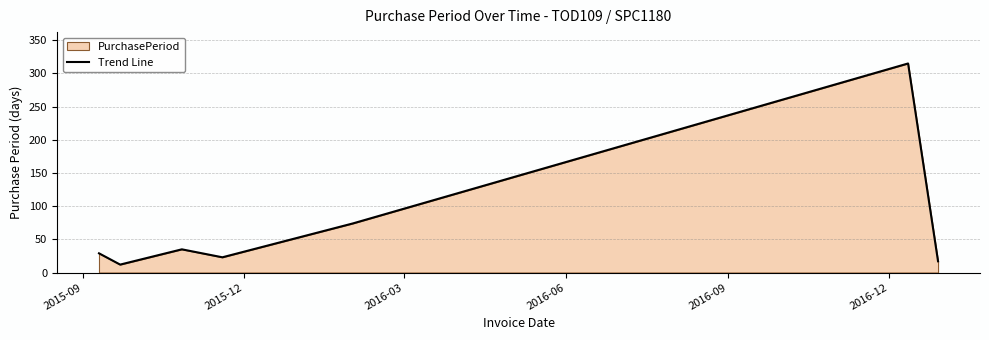

How many interior local peaks (higher than both neighbors) does the data have?

2